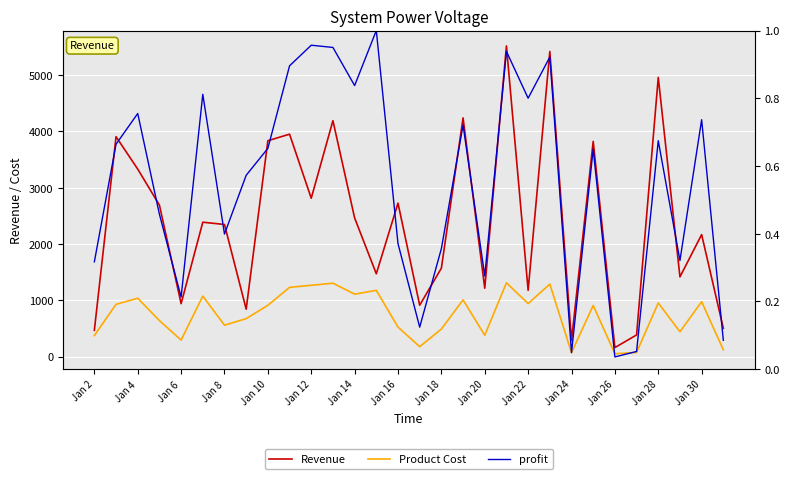

What are all the series names shown in the legend?

Revenue, Product Cost, profit